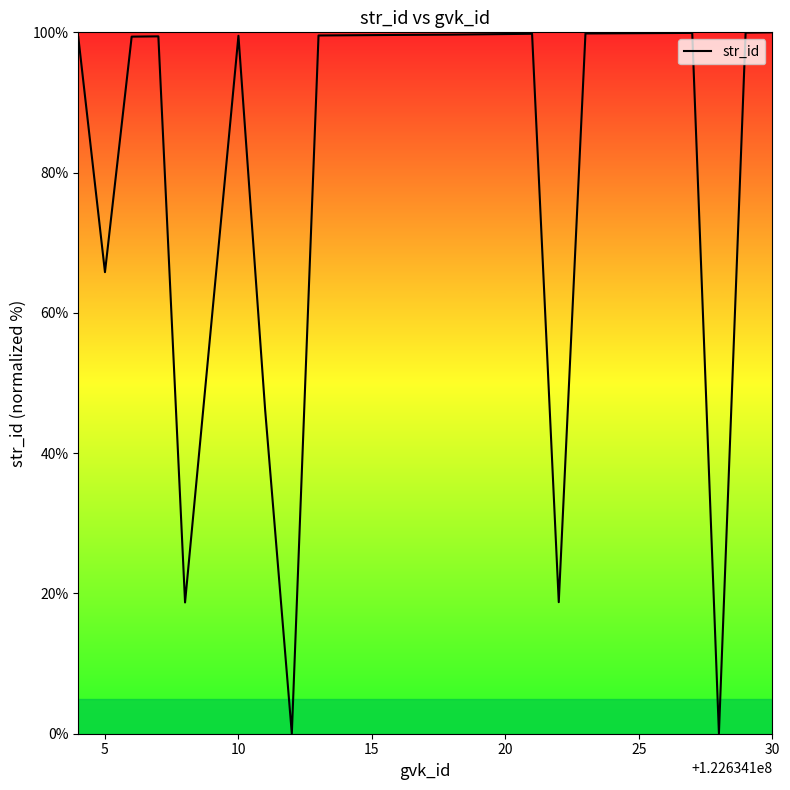

What is the greatest value displayed?

100.0